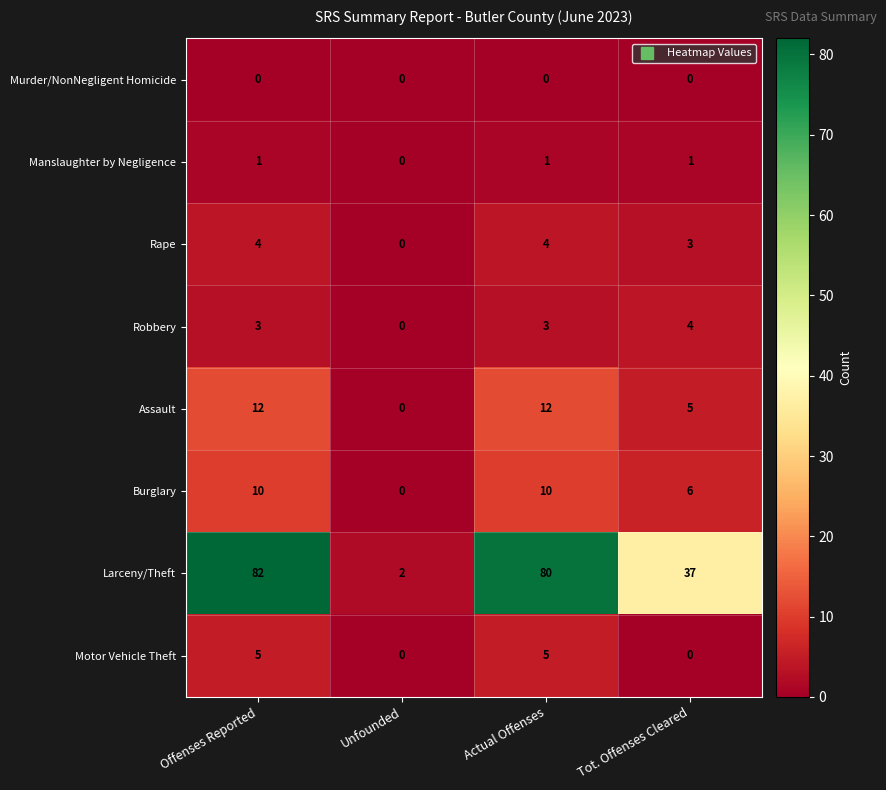

What is the difference between the maximum and minimum values in the Motor Vehicle Theft series?

5